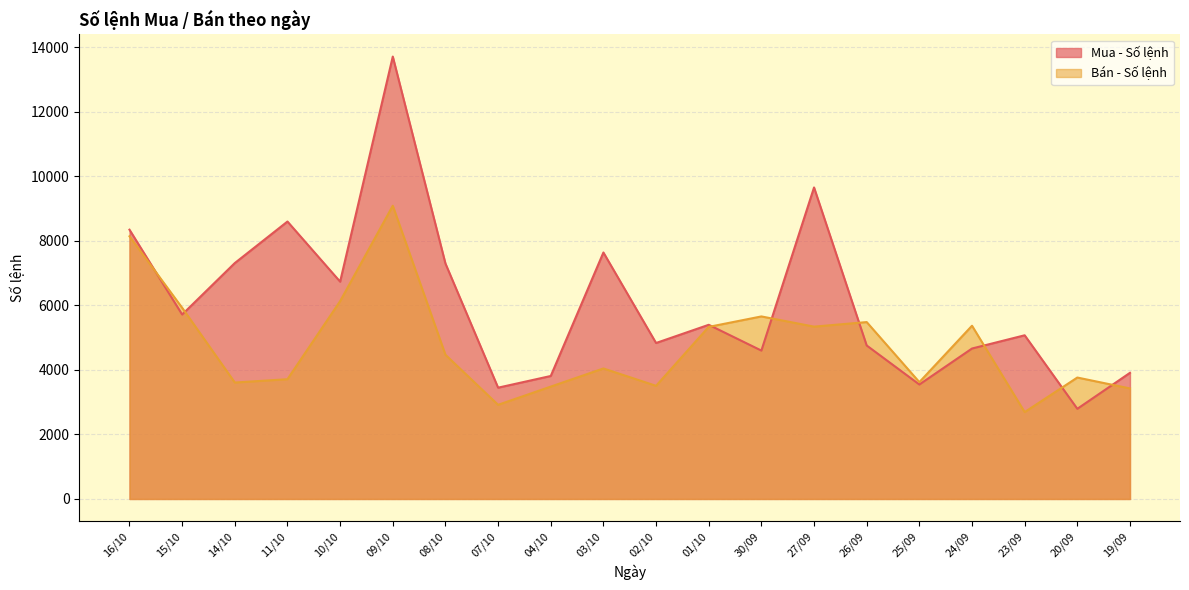

What is the total value across all series at 10/10?

12860